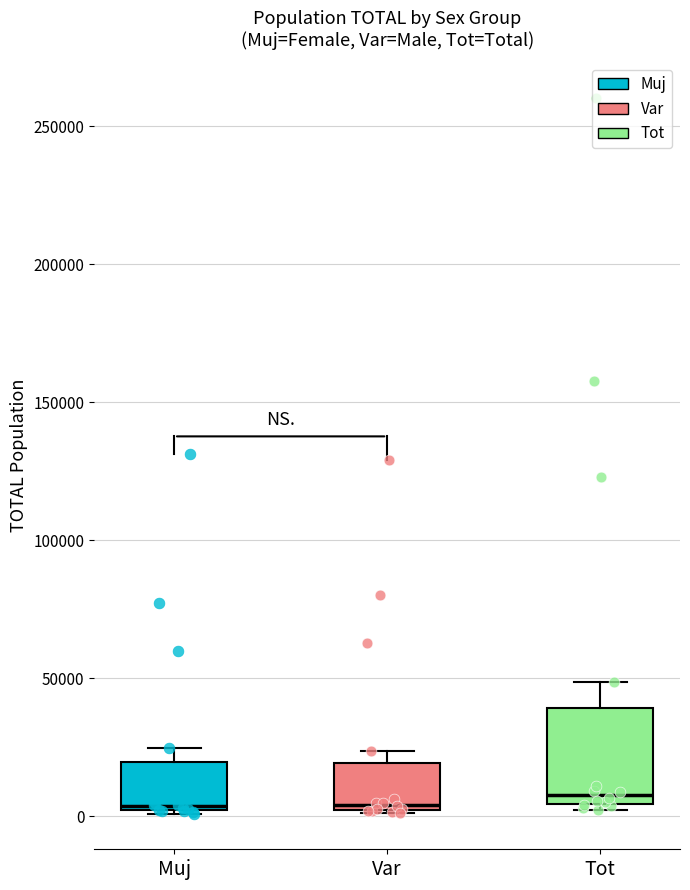

Reading left to right, transcribe this box plot: for each box, give where its median line is, the range the box spans, and where its two whiskers end, as read against the y-axis. The values are not printed on the chart, so give them approximately, as read against the axis.

Muj: median 5000, box 0 to 20000, whiskers 0 to 25000
Var: median 5000, box 0 to 20000, whiskers 0 to 25000
Tot: median 10000, box 5000 to 40000, whiskers 0 to 50000